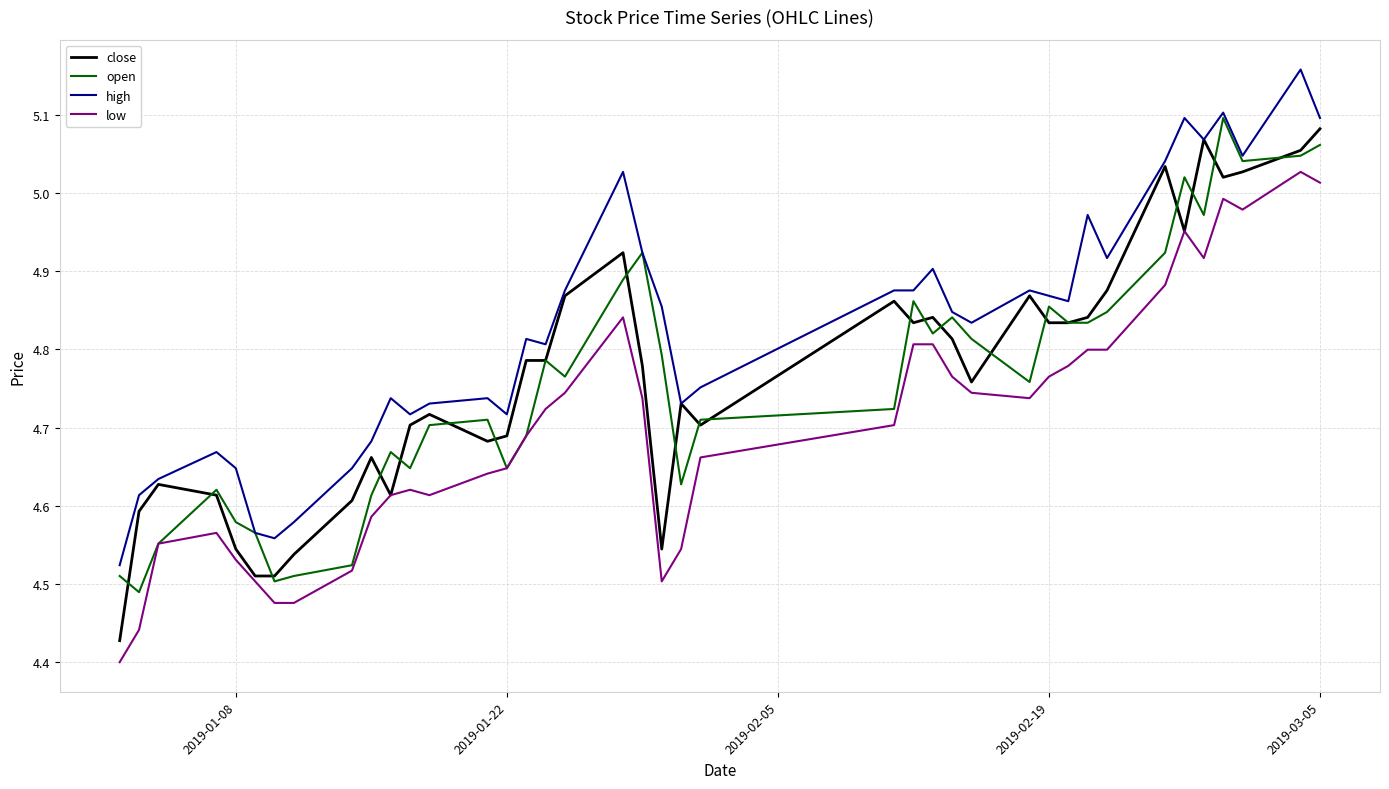

What are all the series names shown in the legend?

close, open, high, low